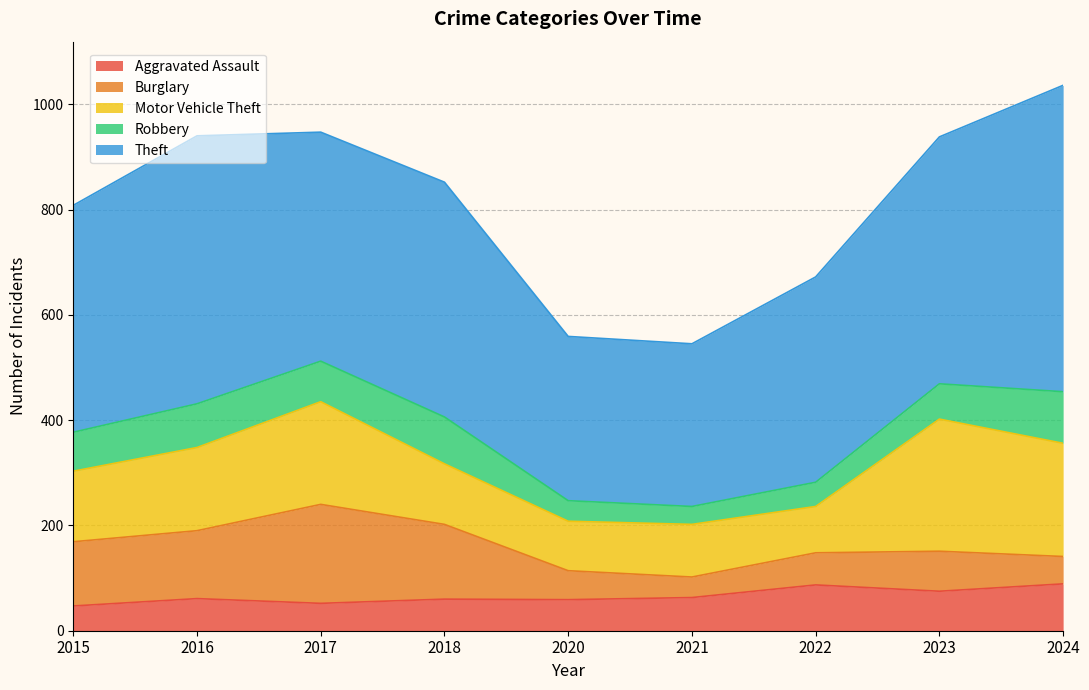

Does the chart display data point markers on the line(s)?

No